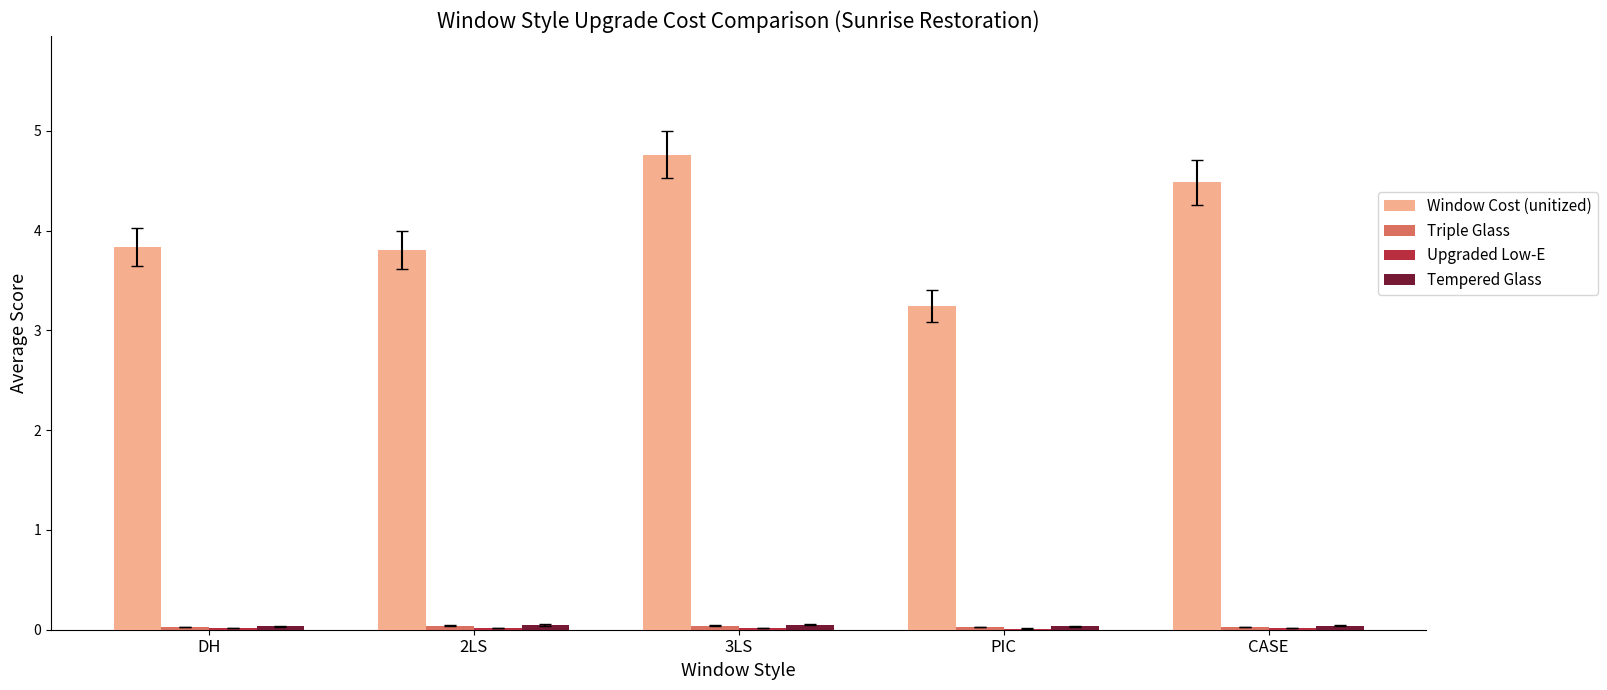

Between 2LS and 3LS, which series saw the biggest shift?

Window Cost (unitized)